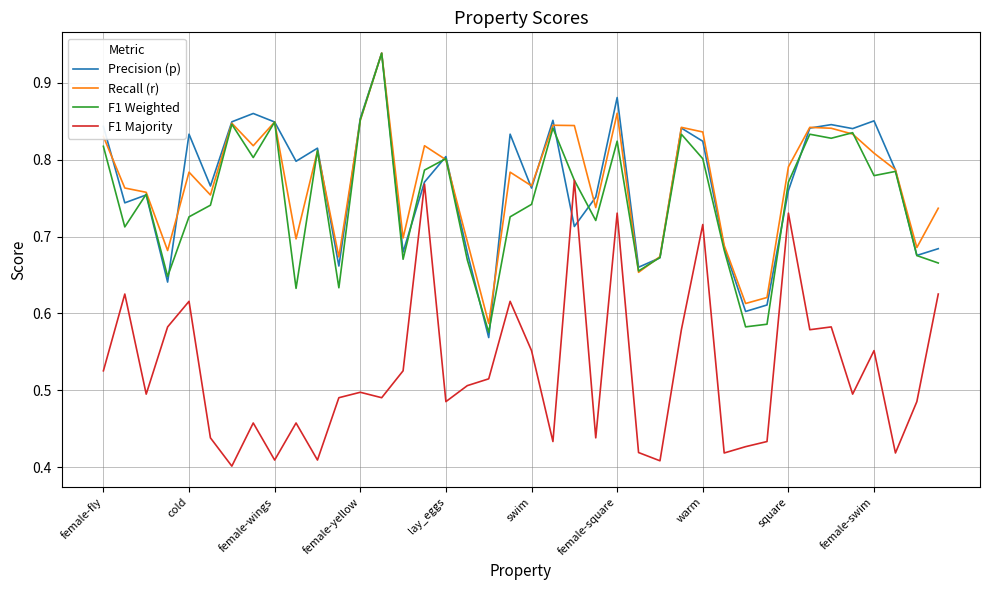

True or false: F1 Majority and Recall (r) cross at least once.

False